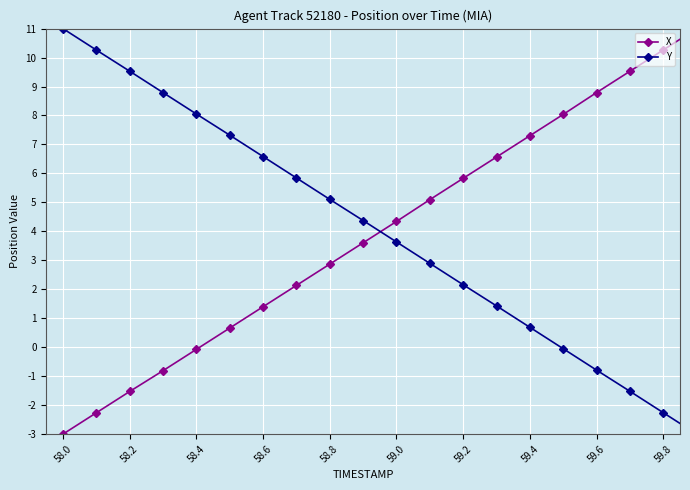

At how many categories does at least one series exceed 7?

12